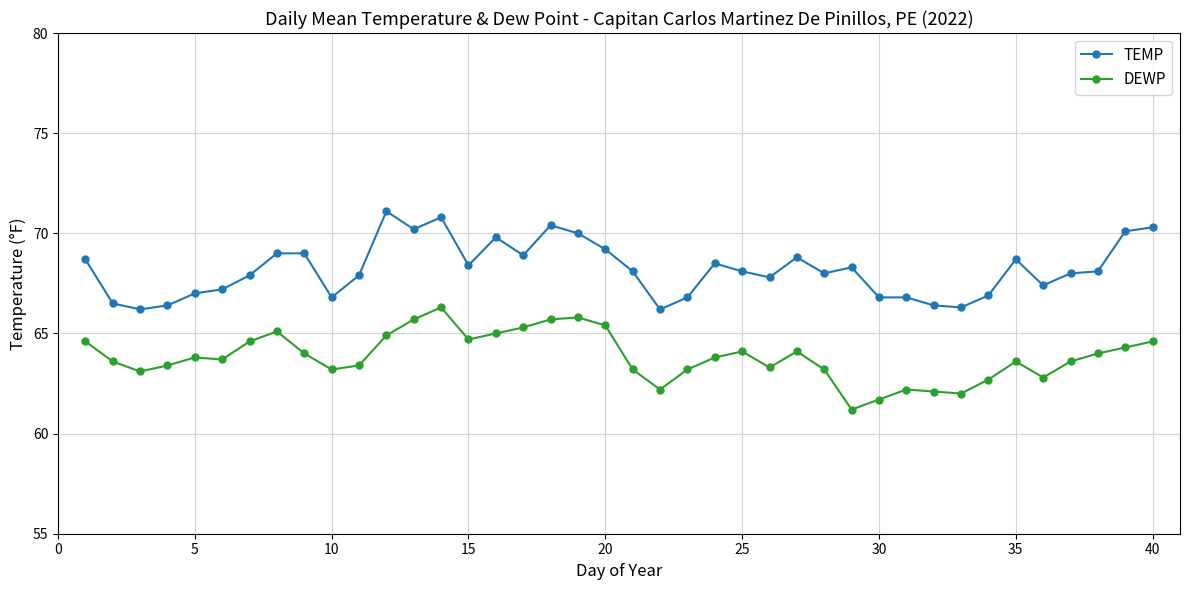

What is the difference between the maximum and second lowest values in the TEMP series?

4.9